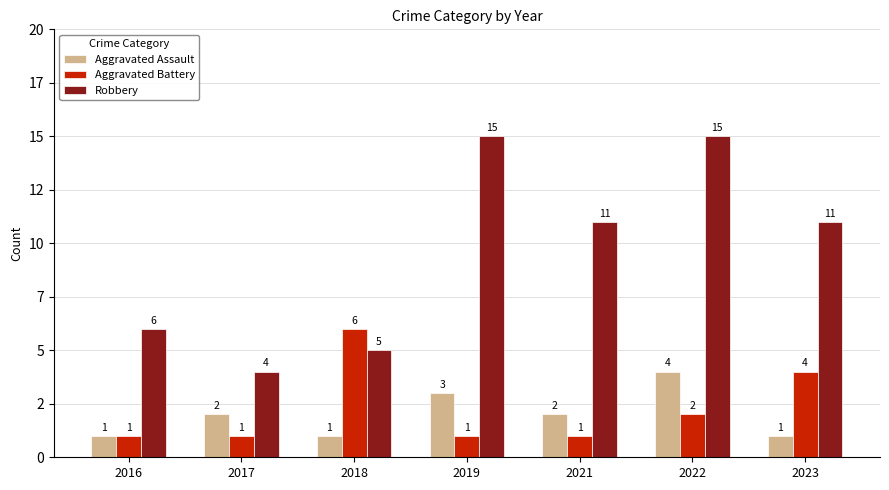

Which series has the largest range (max minus min)?

Robbery